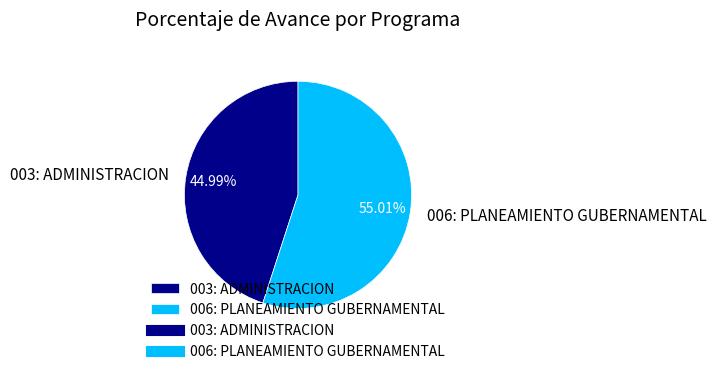

How many slices are in this pie chart?

2